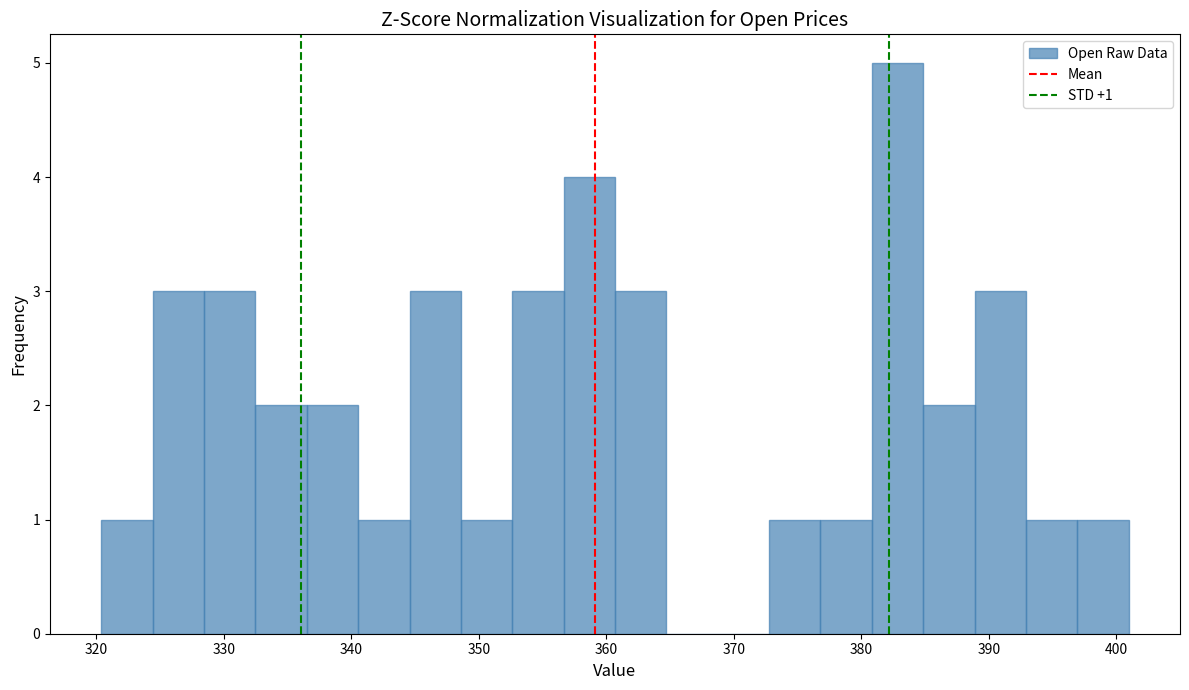

Which range on the x-axis has the tallest bar?

381 to 385